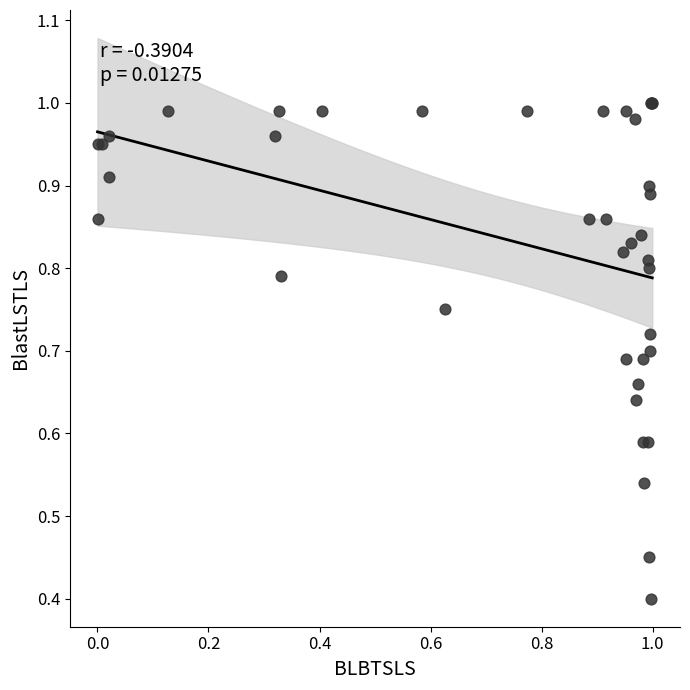

What Y value in the scatter plot is closest to 0?

0.4